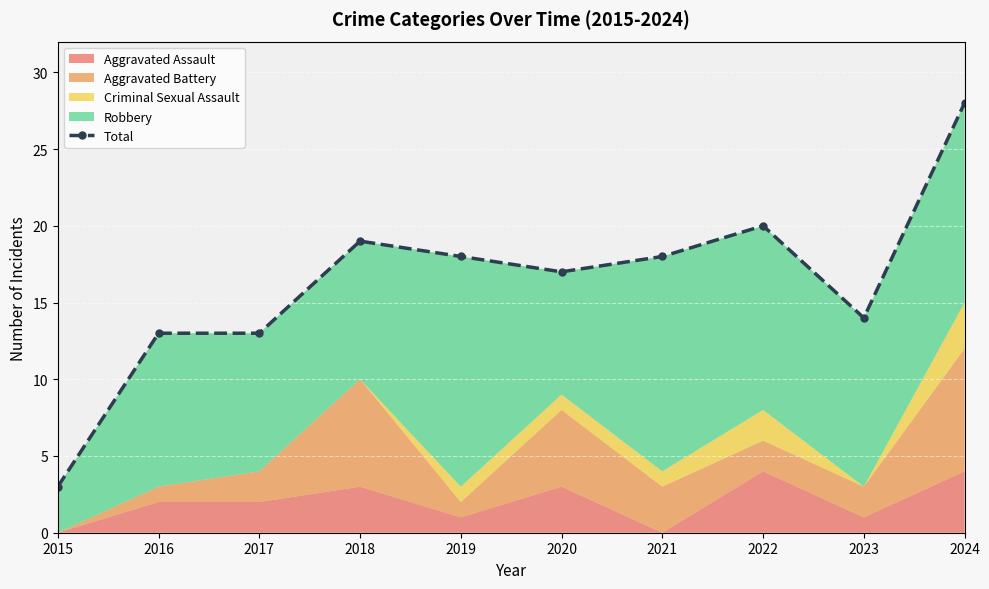

Which label corresponds to the smallest value in the chart?

2015